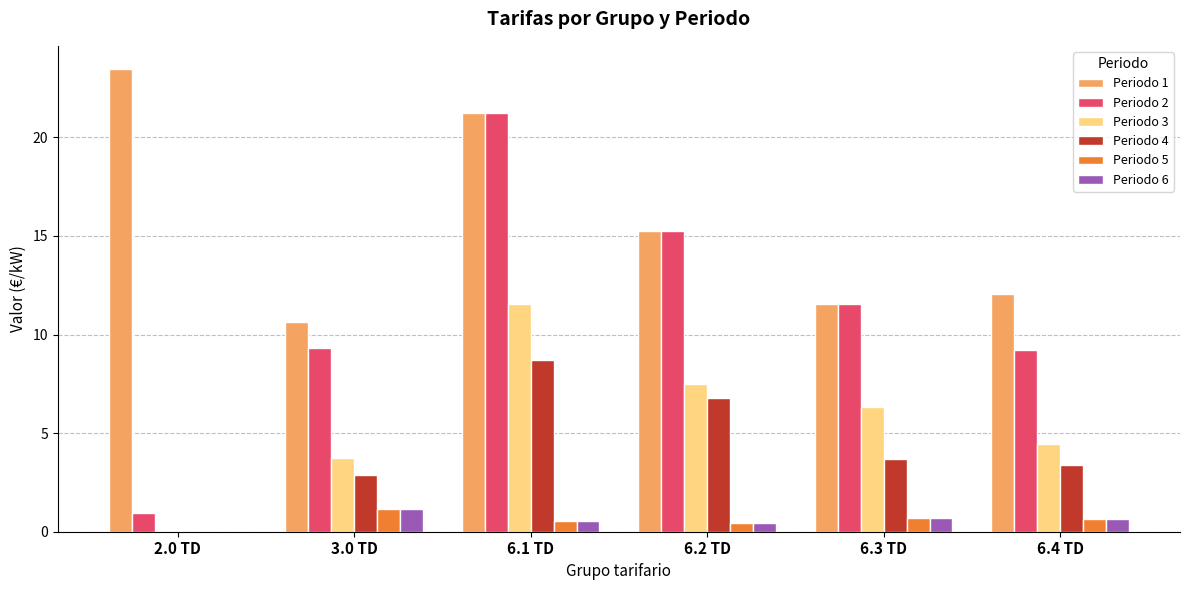

What is the maximum value for Periodo 2?

21.2